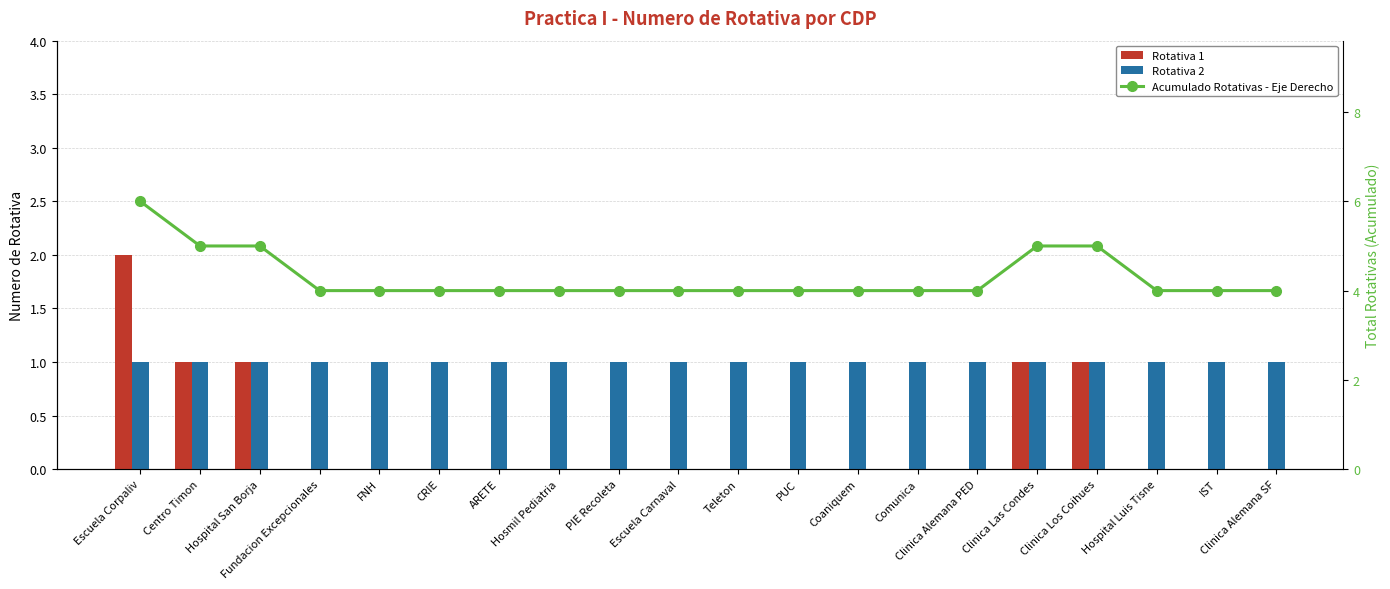

What is the label of the 20th bar from the left?

Clinica Alemana SF